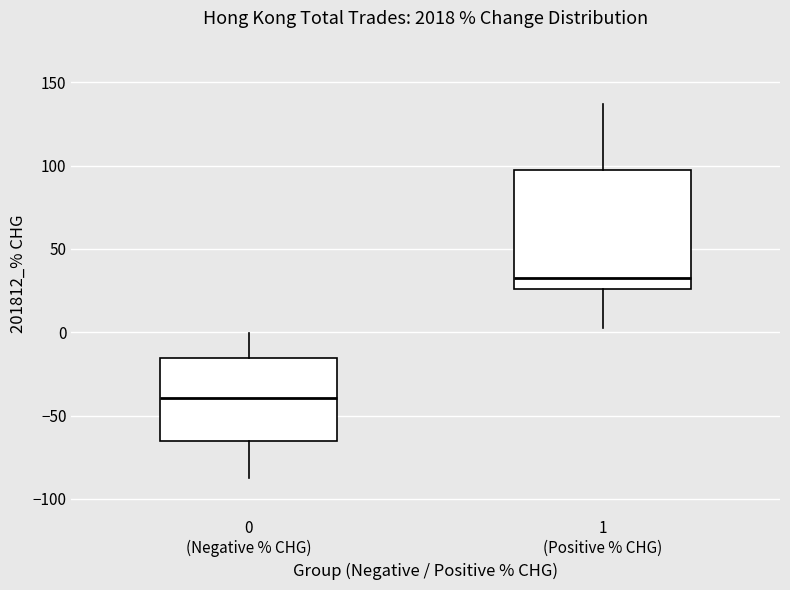

Which box is the tallest, from its lower edge to its upper edge?

1 (Positive % CHG)